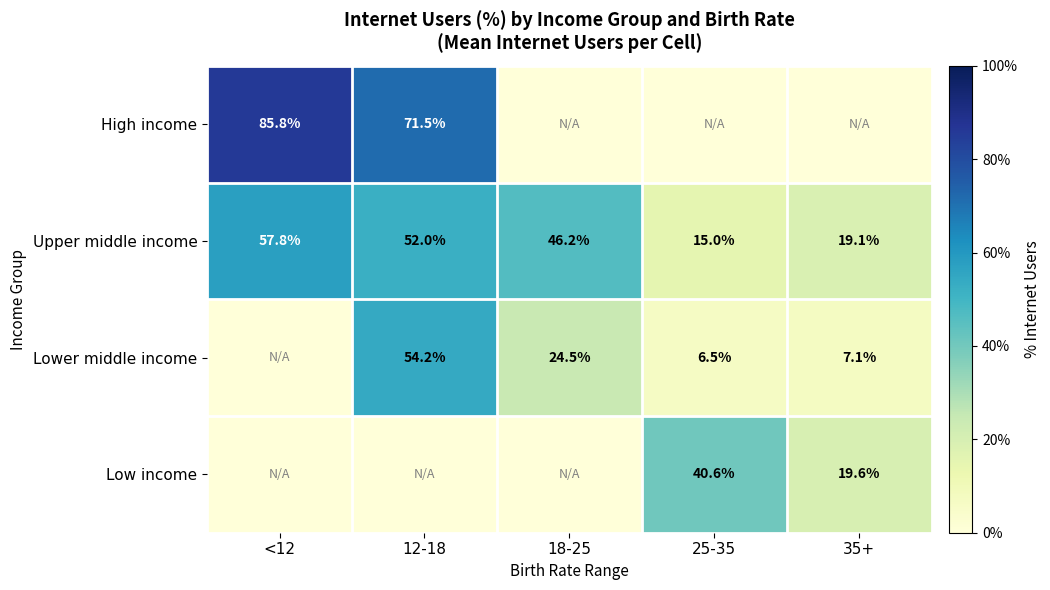

Is it true that Upper middle income equals 26.6 at 25-35?

False